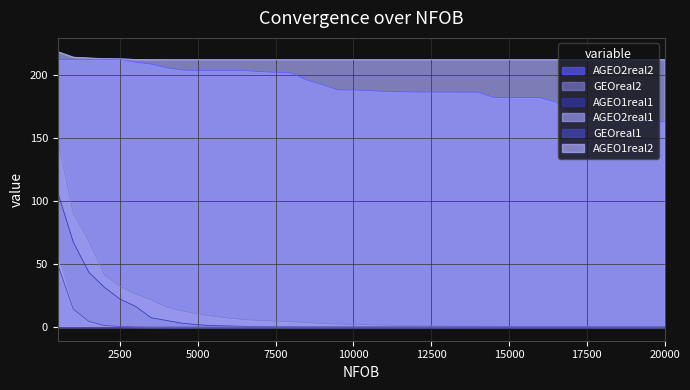

The GEOreal1 series shows 0.0 at 5500. True or false?

True